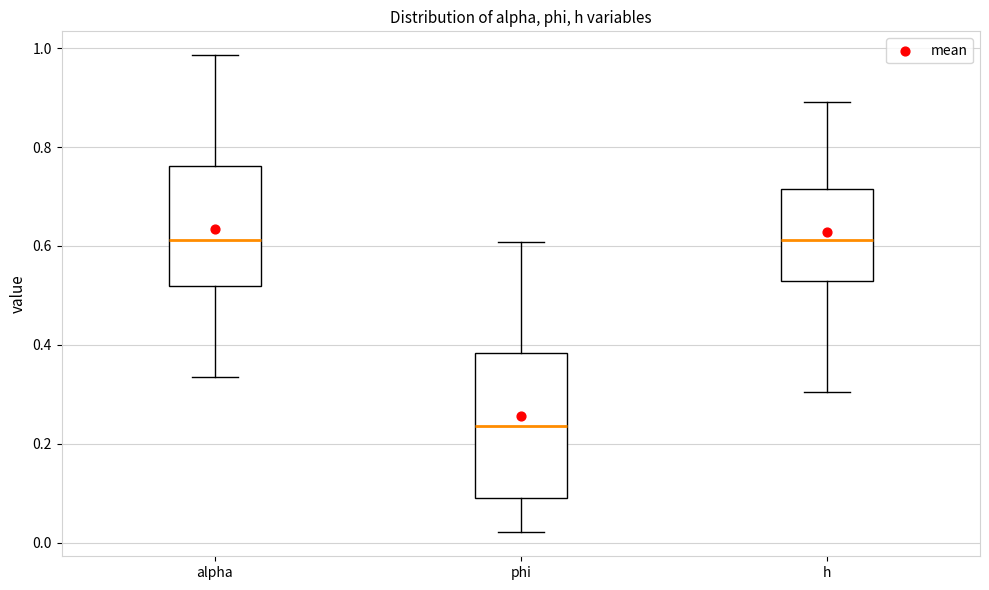

Reading left to right, transcribe this box plot: for each box, give where its median line is, the range the box spans, and where its two whiskers end, as read against the y-axis. The values are not printed on the chart, so give them approximately, as read against the axis.

alpha: median 0.62, box 0.52 to 0.76, whiskers 0.34 to 0.98
phi: median 0.24, box 0.08 to 0.38, whiskers 0.02 to 0.60
h: median 0.62, box 0.52 to 0.72, whiskers 0.30 to 0.90